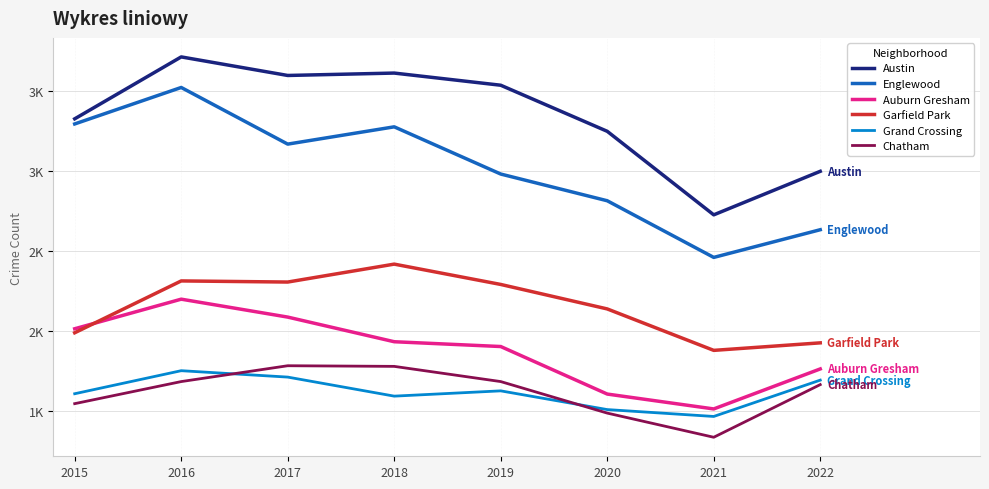

Which category has the lowest value across all series?

2021